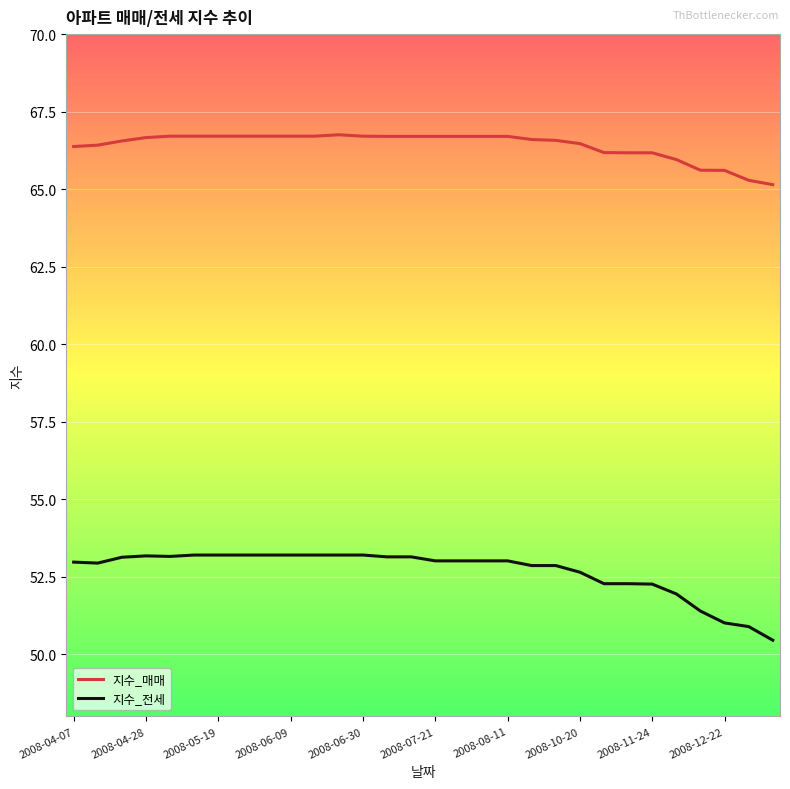

Does the chart have visible grid lines?

Yes